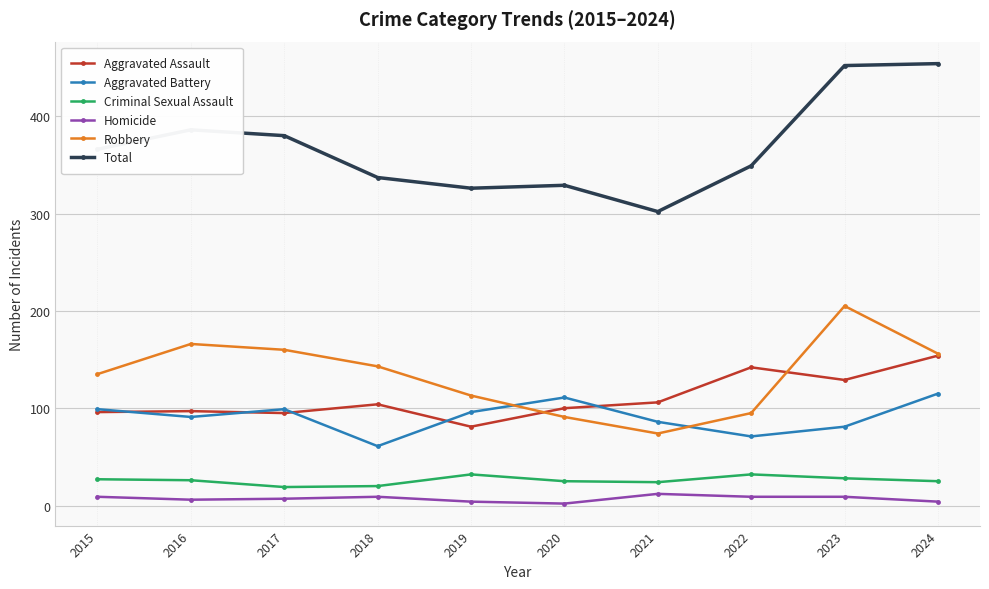

What is the spread (max minus min) of values at 2020?

327